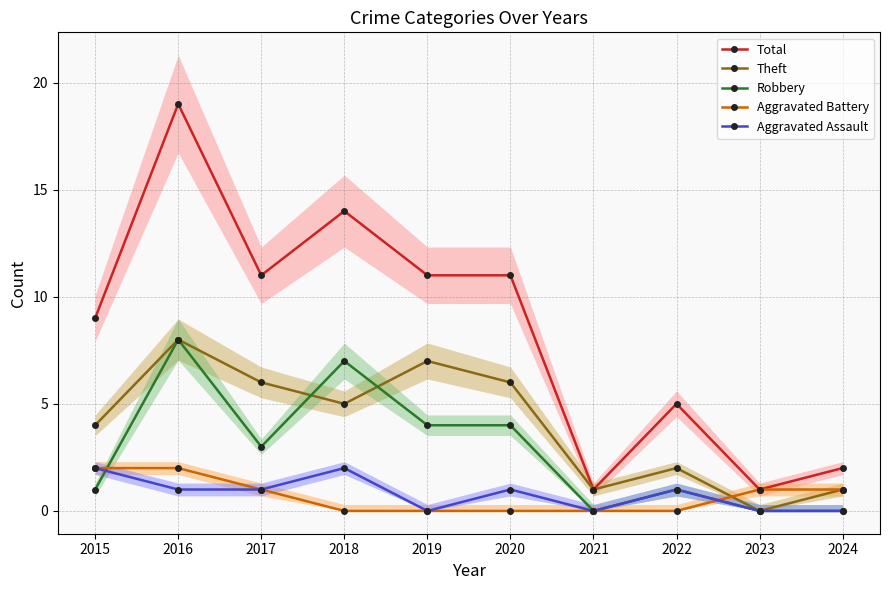

Between 2023 and 2018, which is larger?

2018